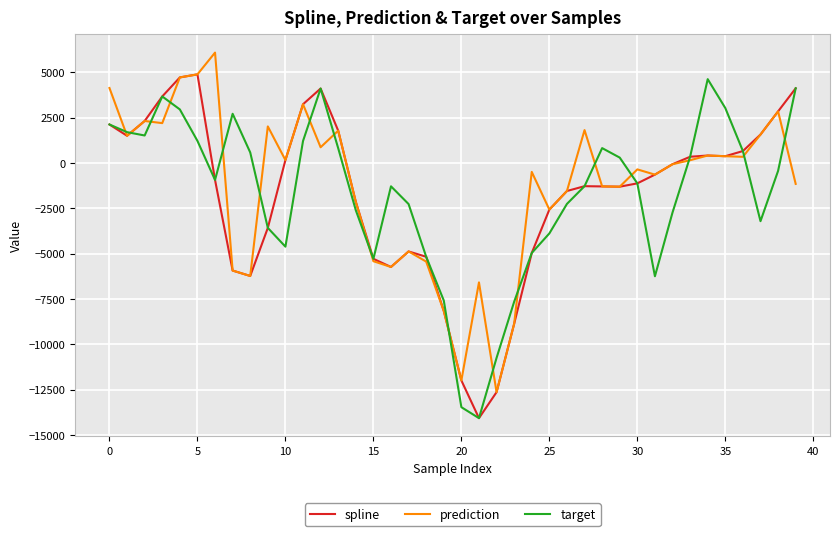

What are all the series names shown in the legend?

spline, prediction, target